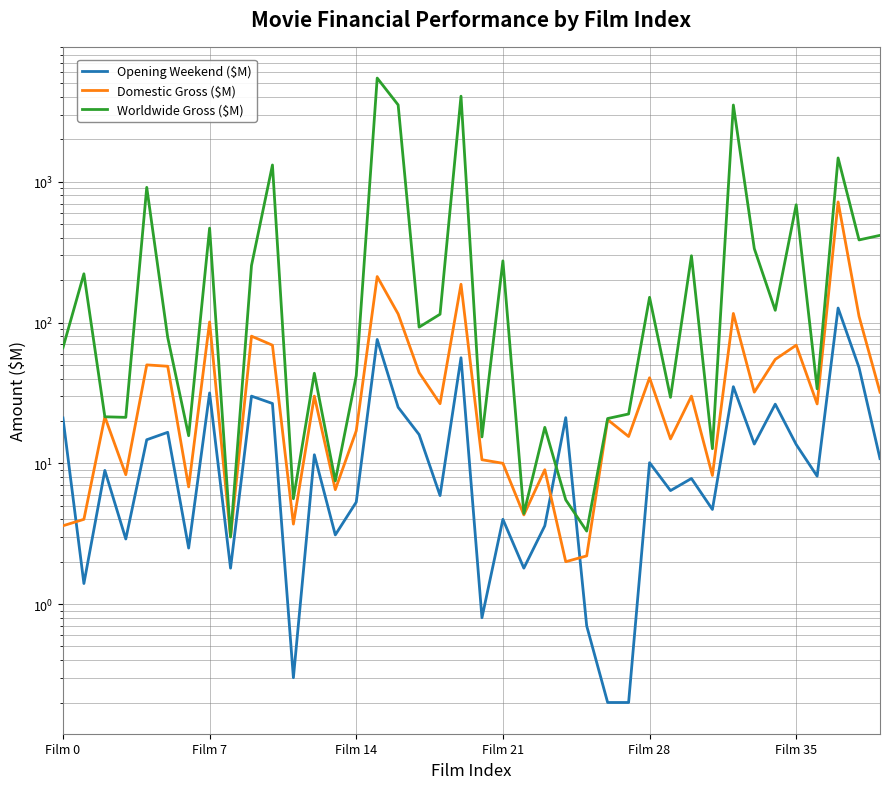

How many lines are shown in the chart?

3